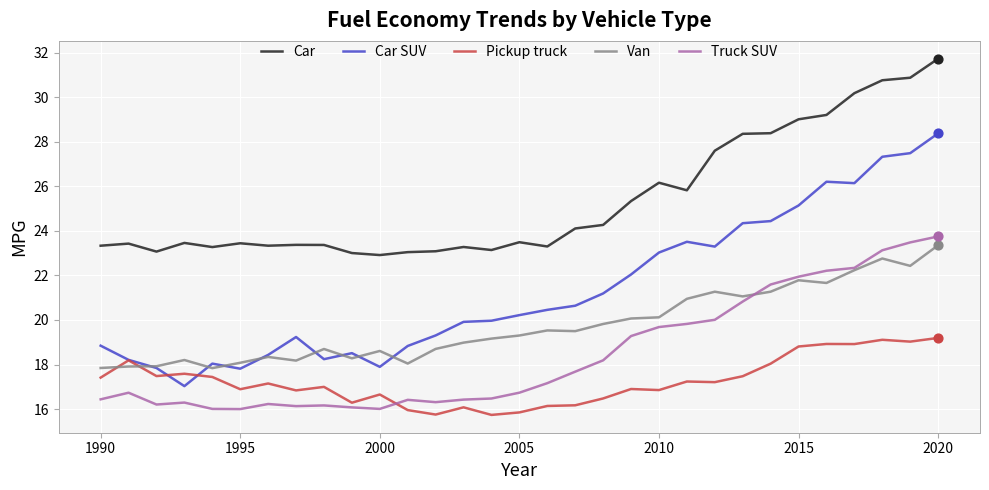

Which series has the widest spread of values?

Car SUV